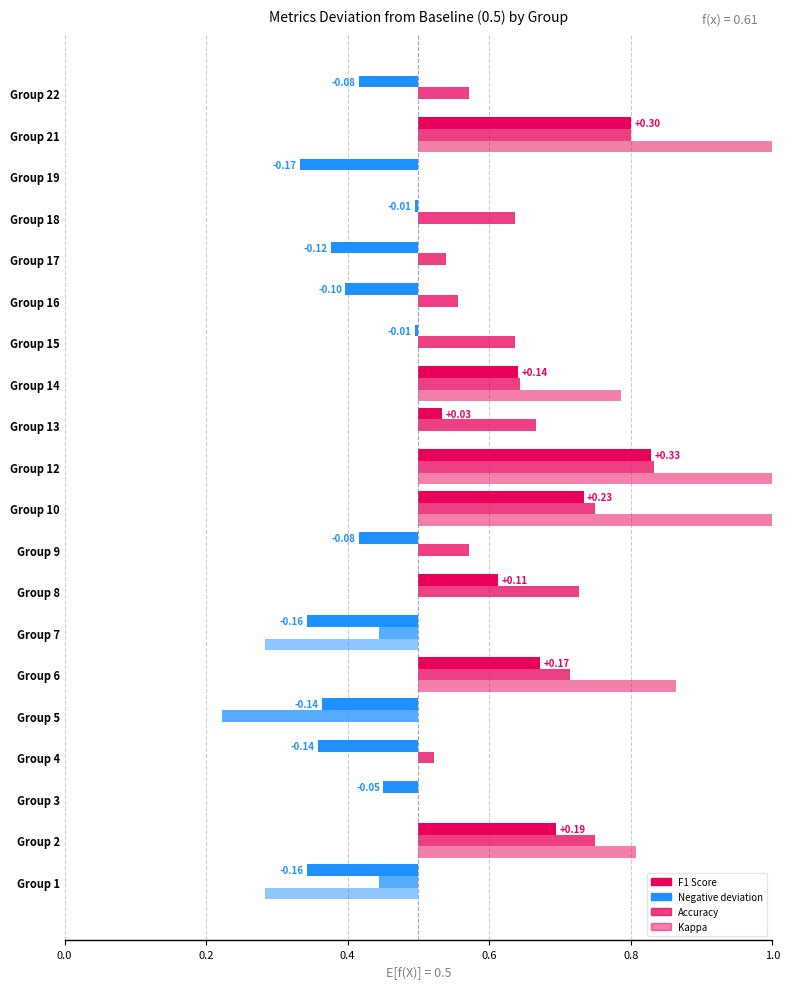

What is the sum of the f1 values at 5 and 12?

1.2